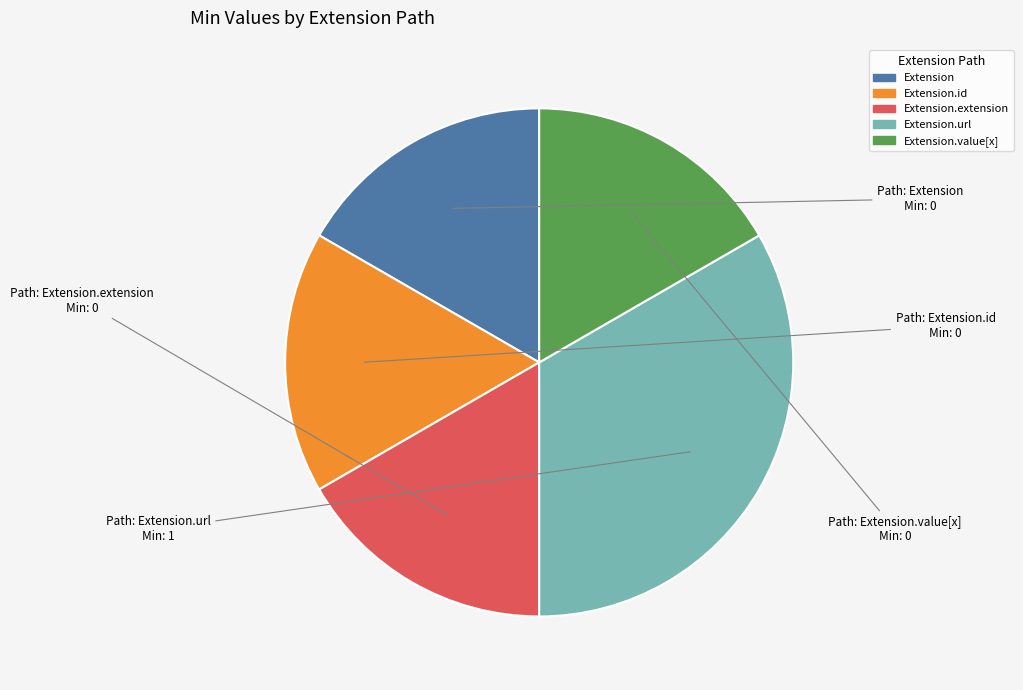

Is there any slice that represents more than half of the pie?

No